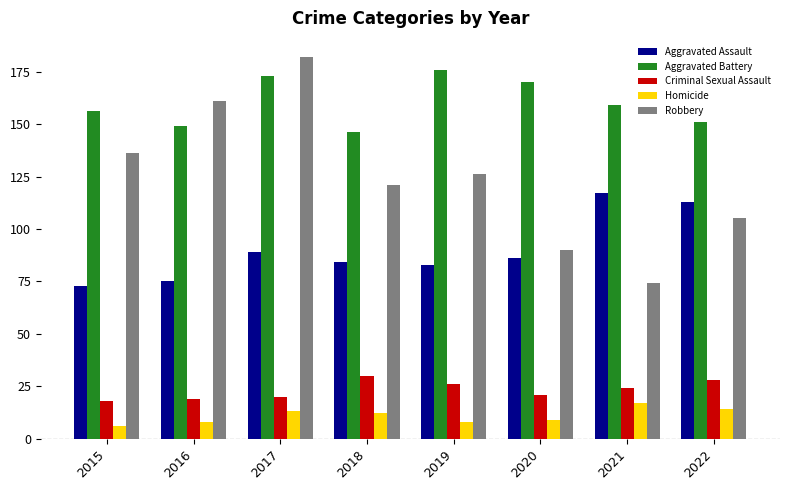

Between 2015 and 2017, which series saw the biggest shift?

Robbery